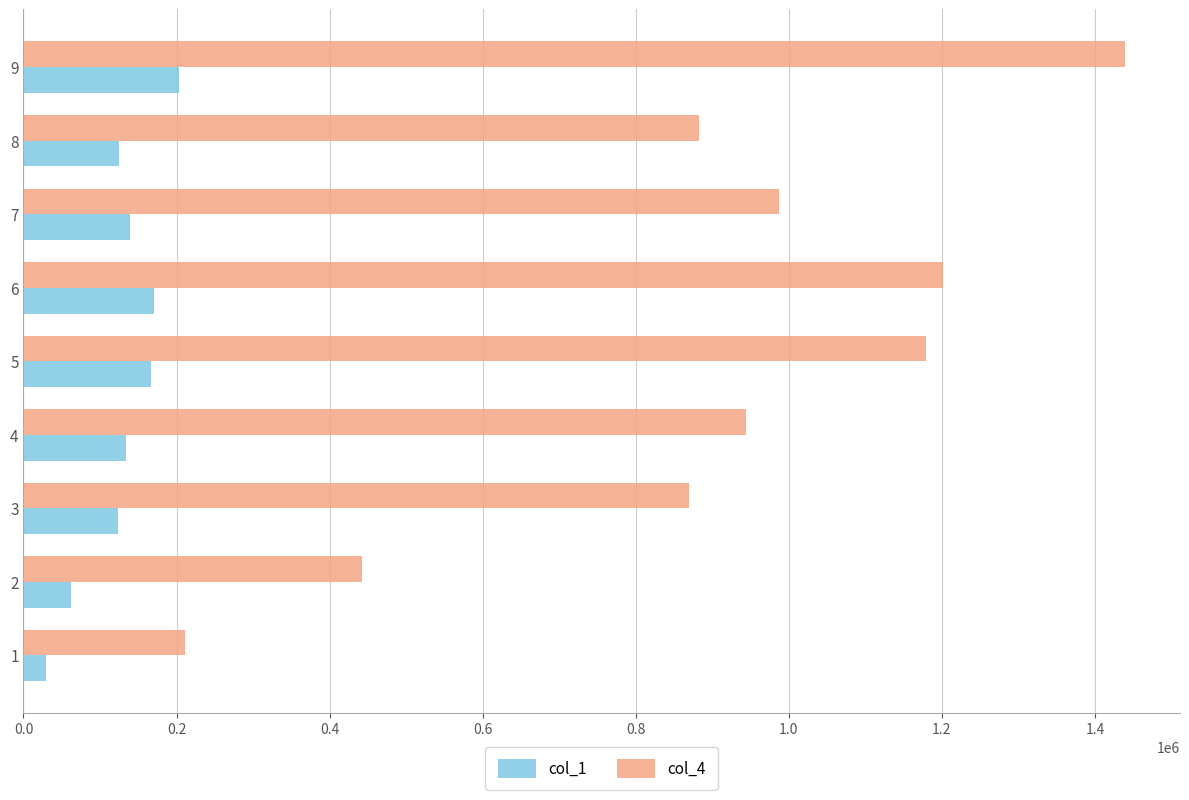

The value of col_4 at 9 is 1439173.2. True or false?

True